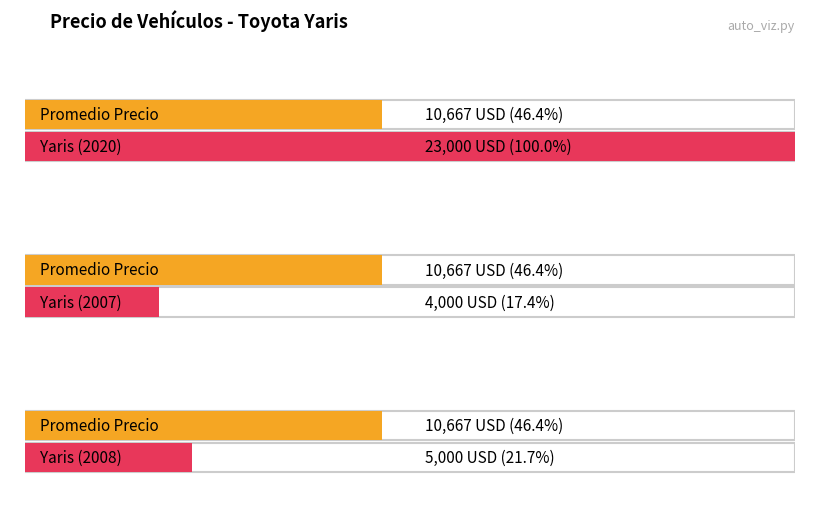

Reading left to right, what are all the values shown in this chart?

23000	4000	5000